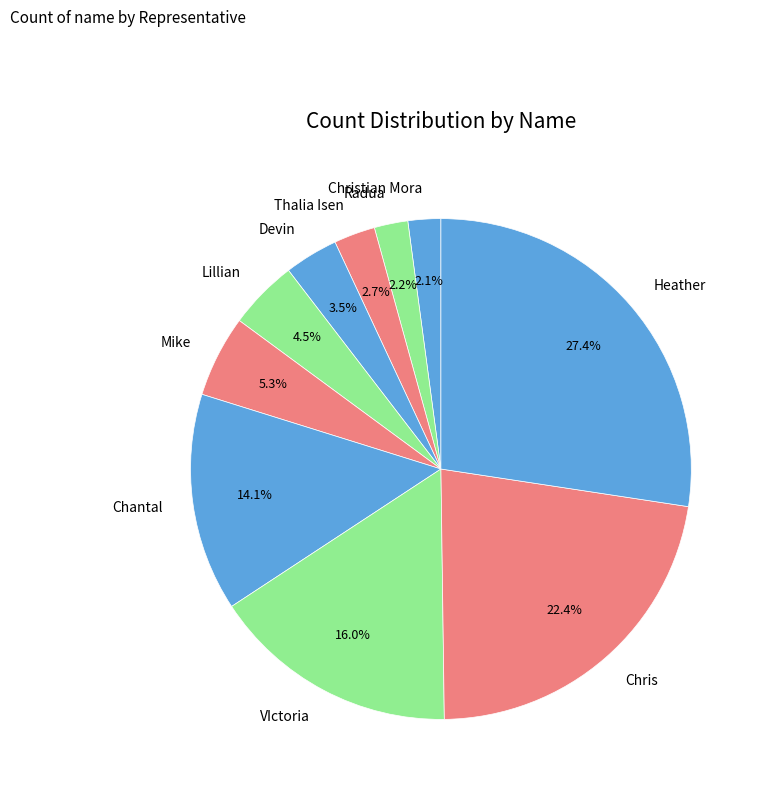

Between VIctoria and Thalia Isen, which is larger?

VIctoria